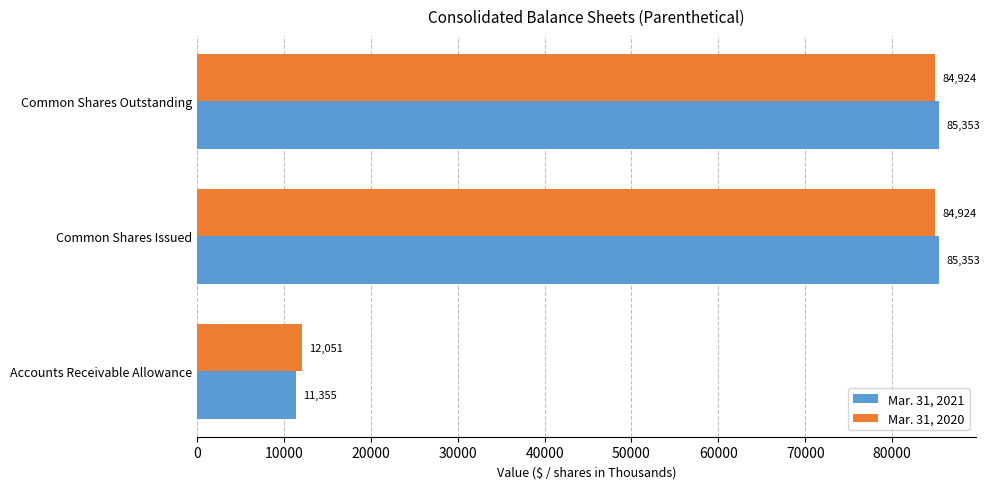

Which series has the widest spread of values?

Mar. 31, 2021